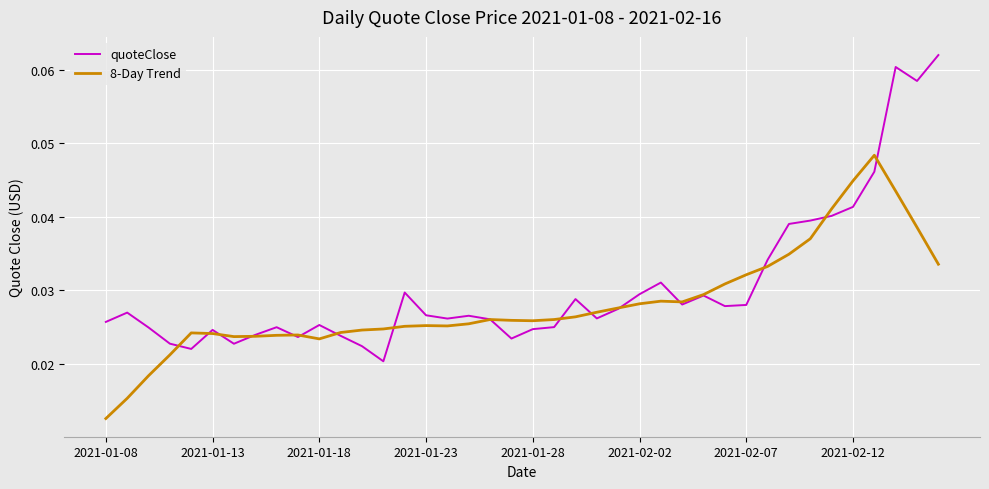

List the series in order of their peak value, lowest first.

8-Day Trend, quoteClose